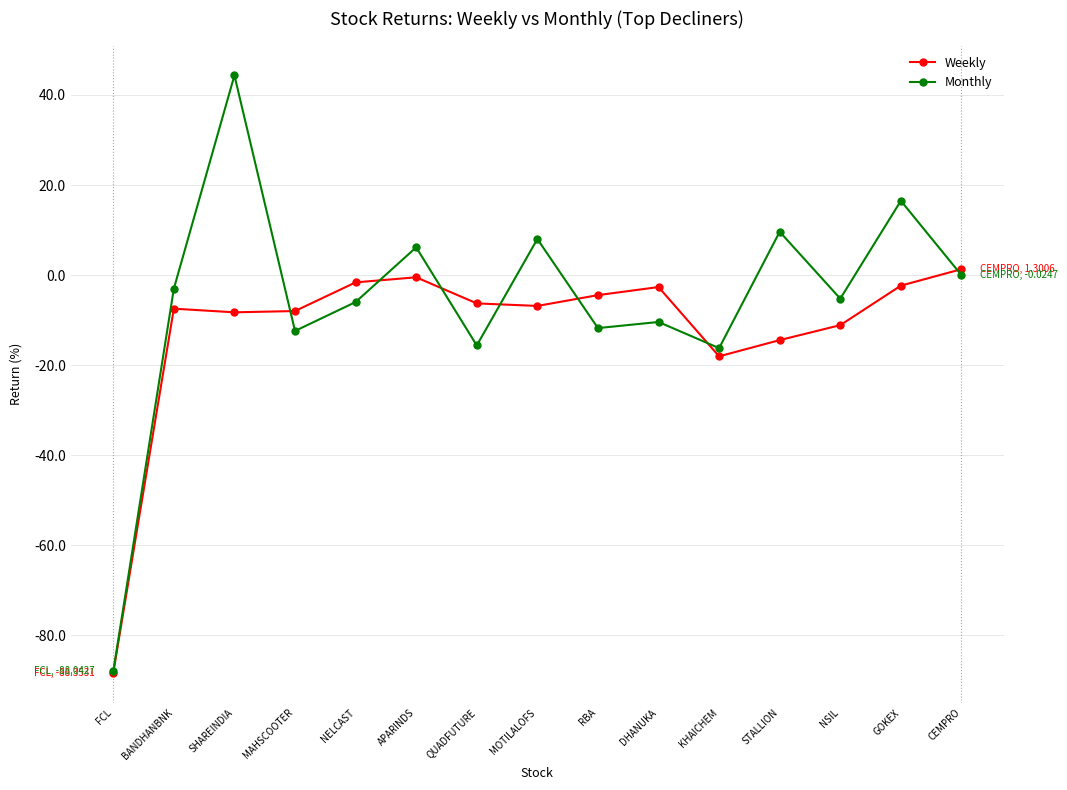

What is the total value across all series at KHAICHEM?

-34.3